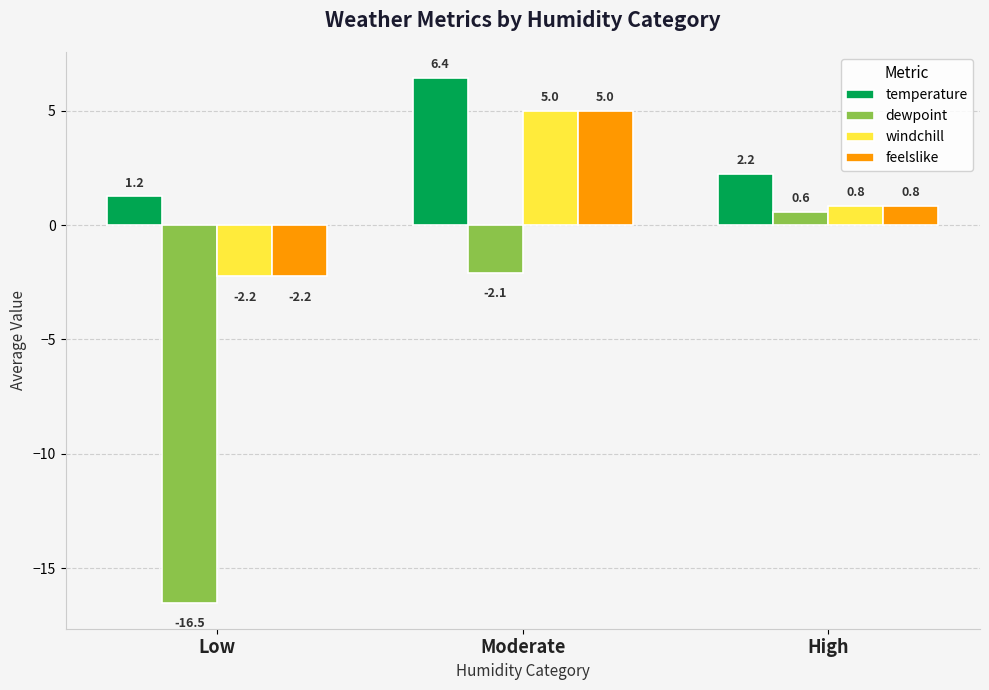

How many groups of bars are there?

3